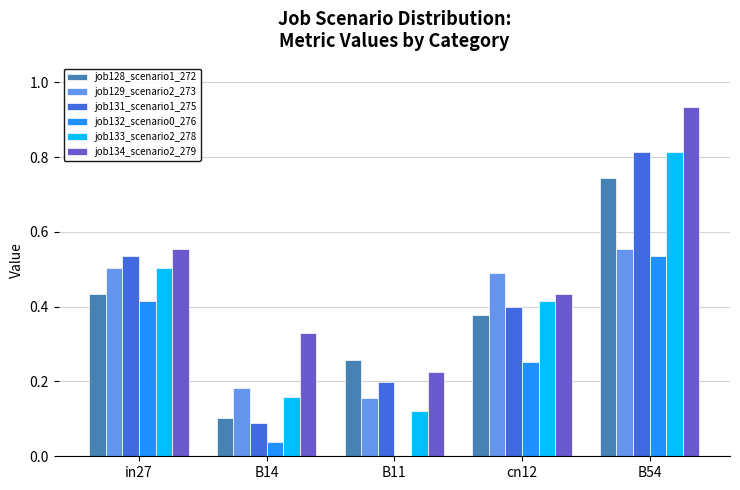

Between in27 and B14, which series saw the biggest shift?

job131_scenario1_275